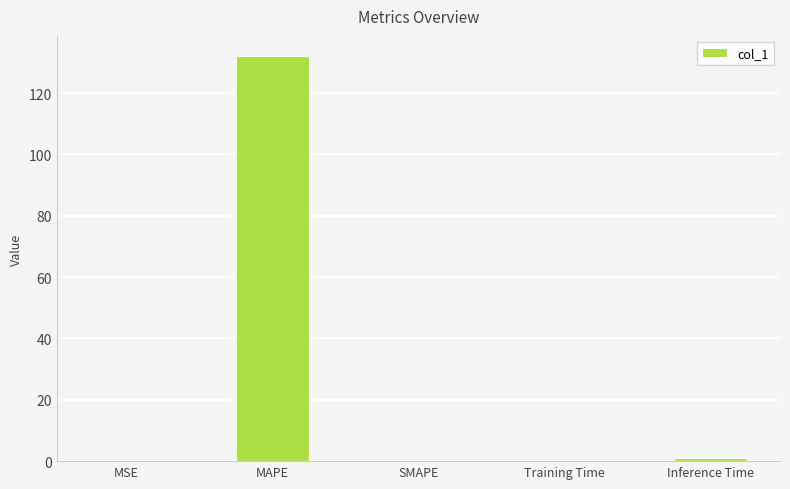

What is the maximum value shown in the chart?

132.0